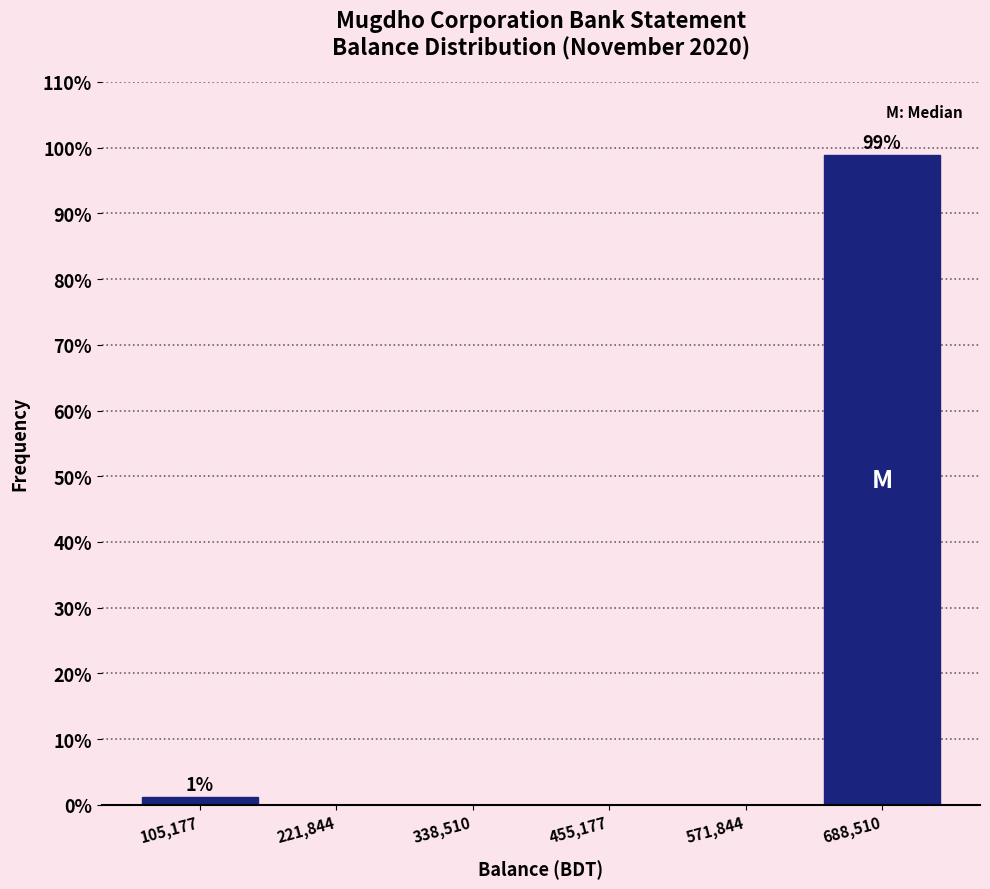

Which range on the x-axis has the tallest bar?

640000 to 740000